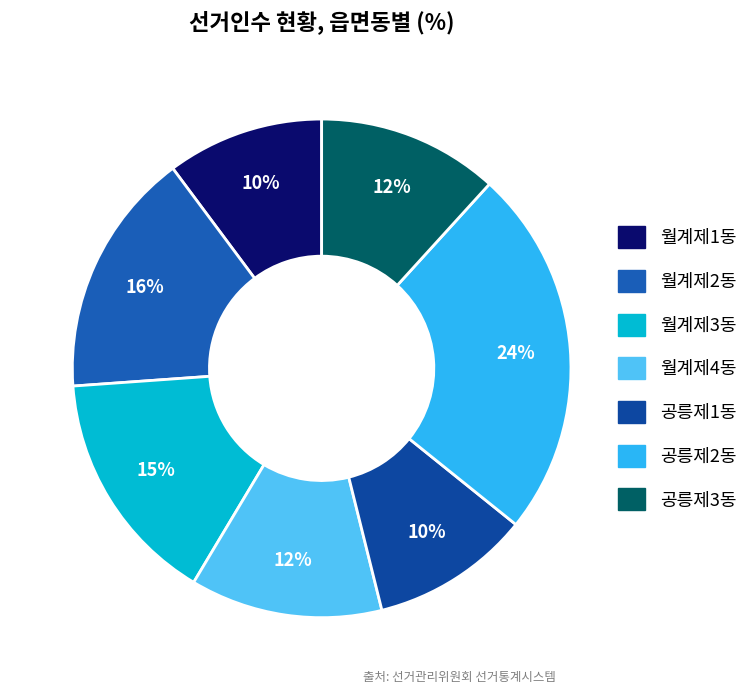

How many slices are in this pie chart?

7